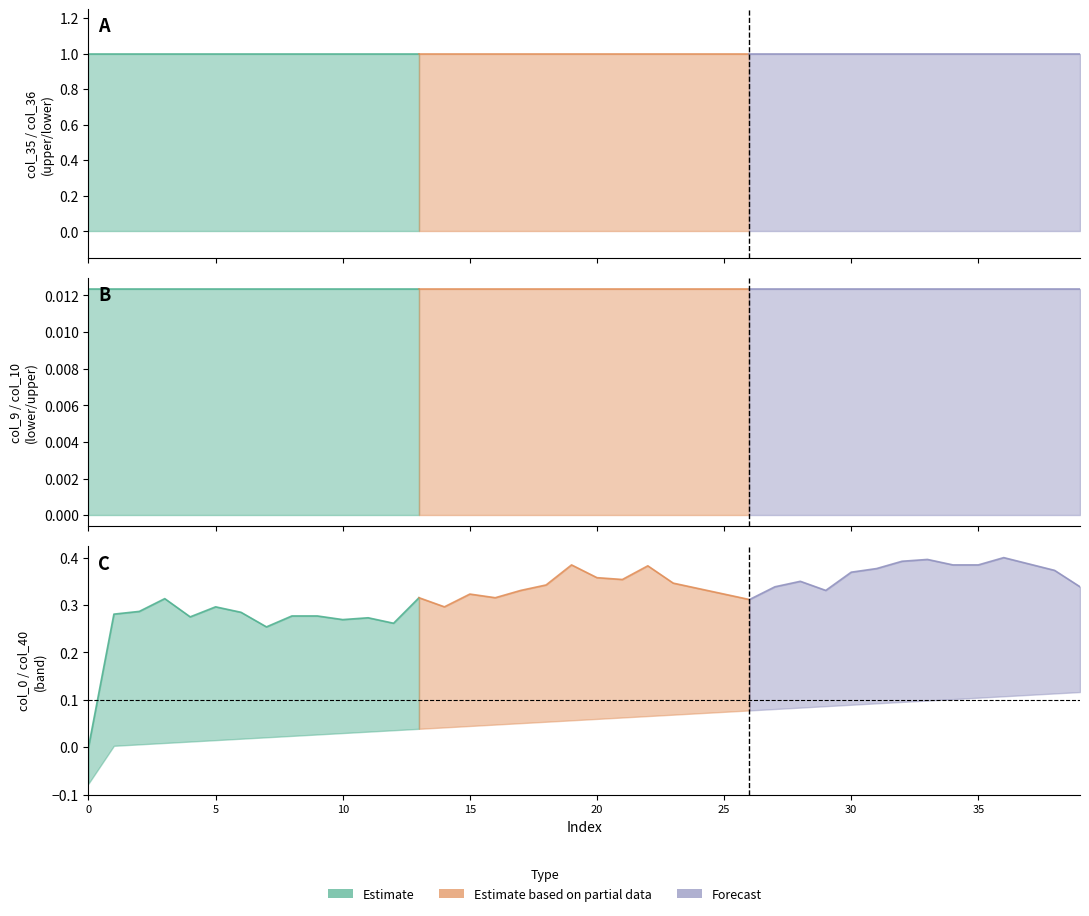

What is the maximum value shown in the chart?

1.0